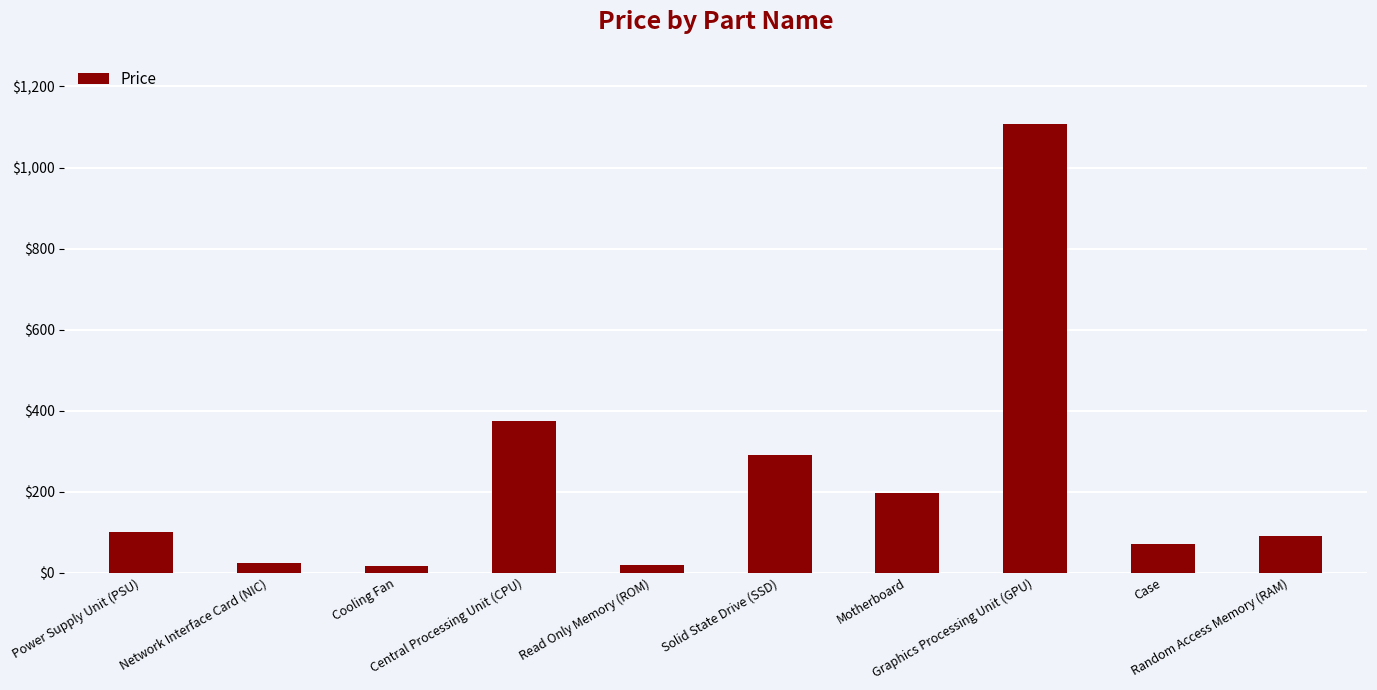

What is the greatest value displayed?

1107.3